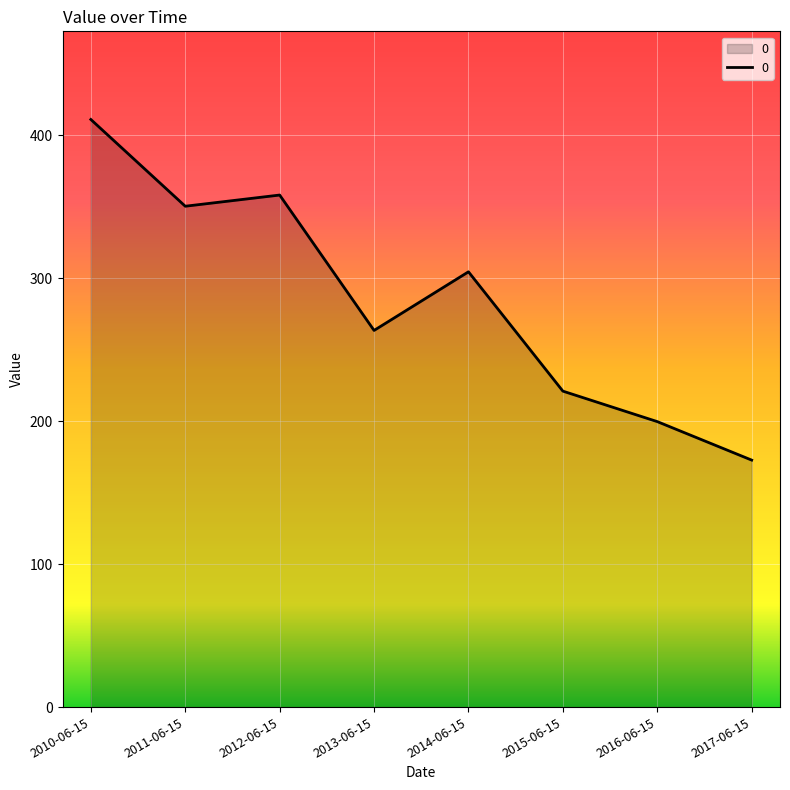

Rank the categories by value from highest to lowest.

2010-06-15, 2012-06-15, 2011-06-15, 2014-06-15, 2013-06-15, 2015-06-15, 2016-06-15, 2017-06-15